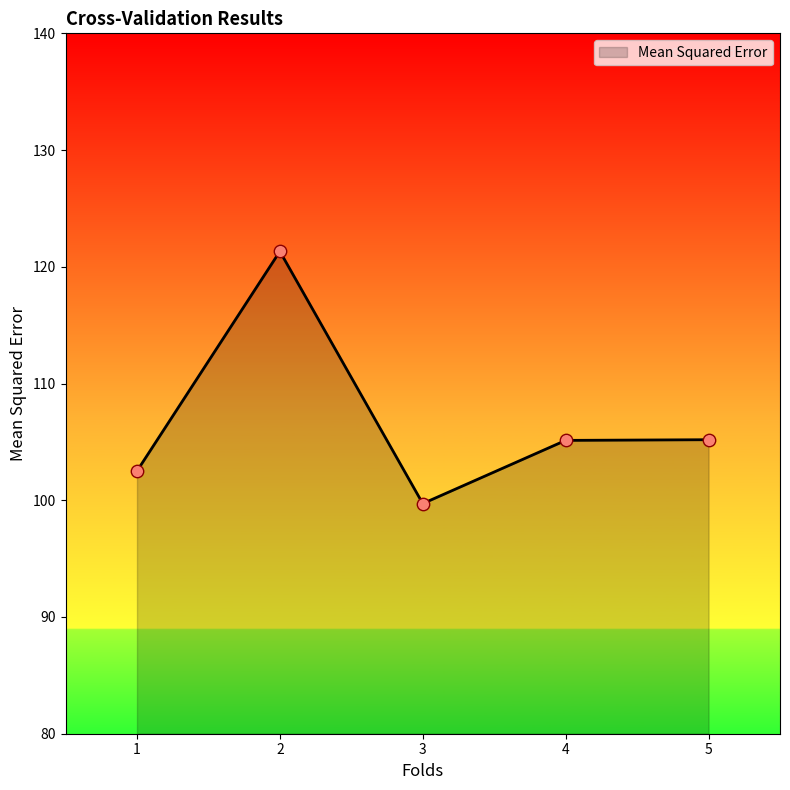

Between 1 and 5, which is larger?

5